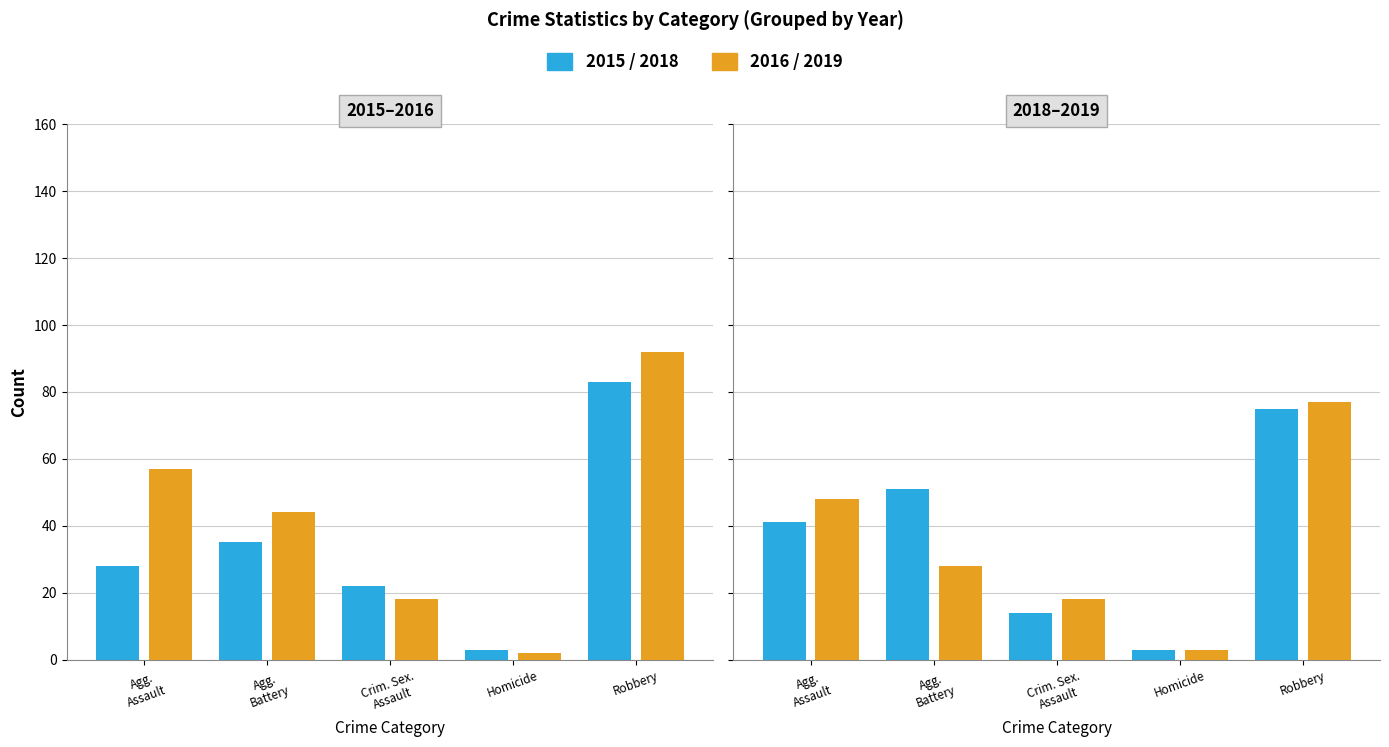

At which label is 2015 closest to 43?

Agg. Battery